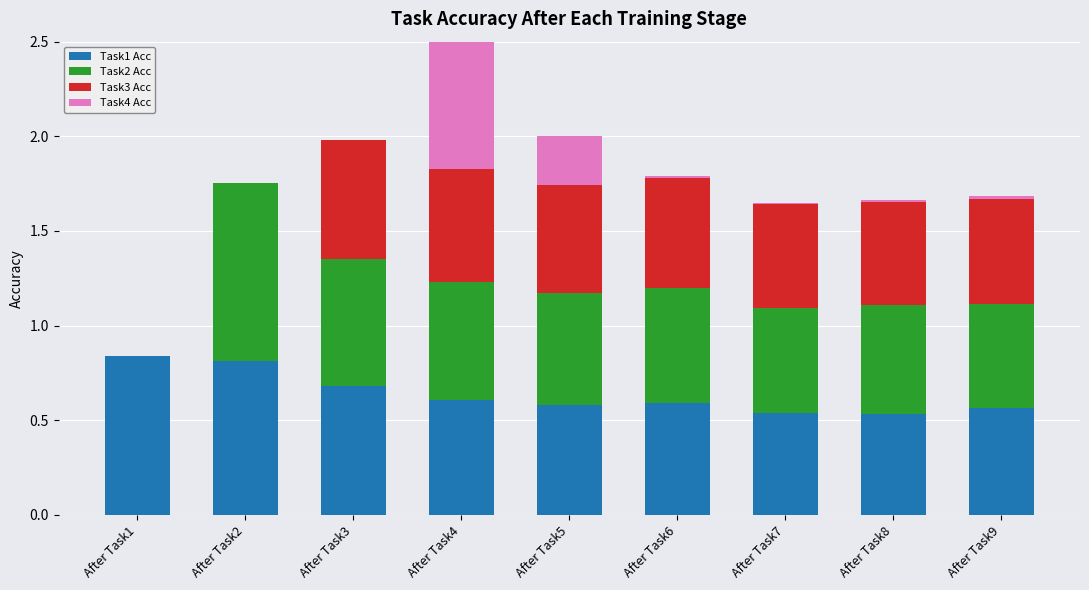

How many bars are there in each group?

4